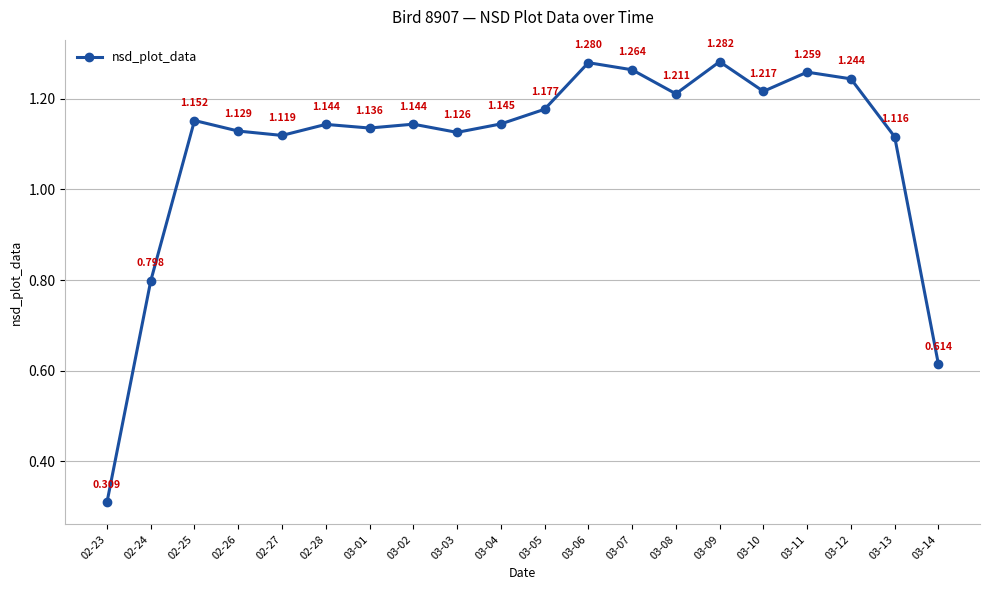

What is the ratio of the value at 03-12 to the value at 03-08?

1.0